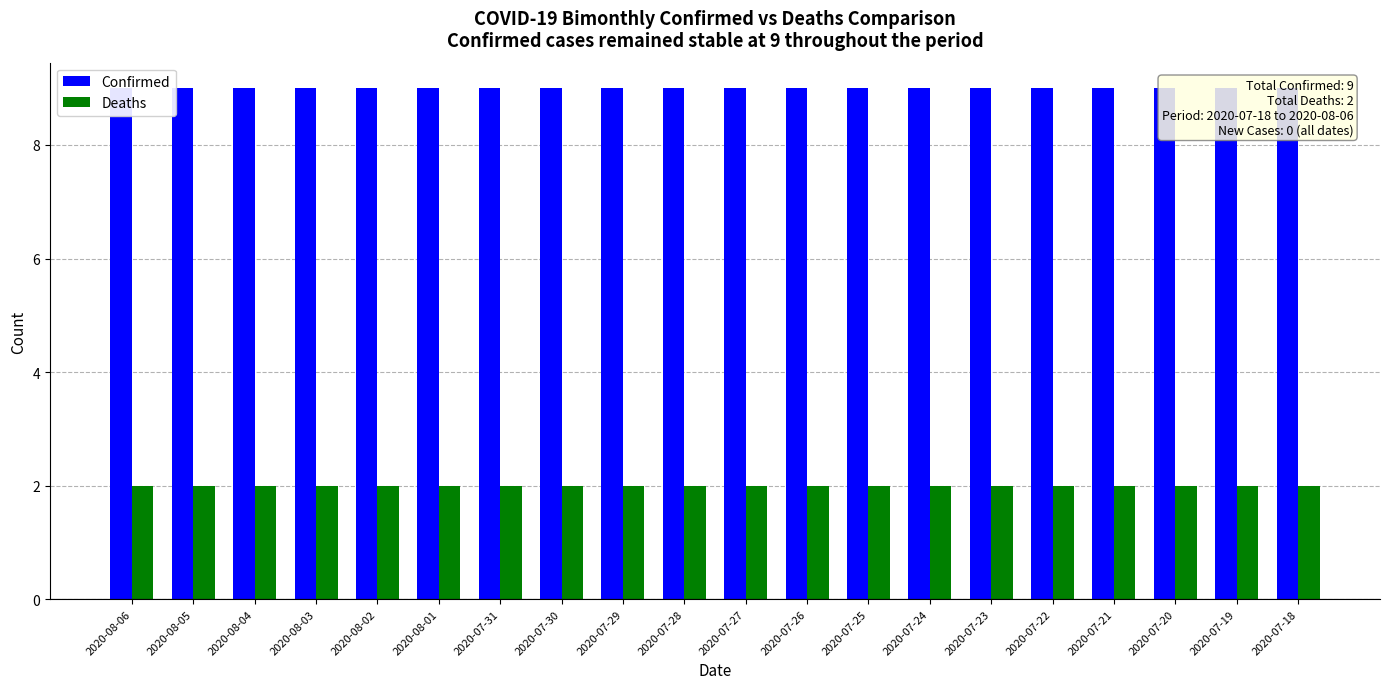

Which category has the lowest value across all series?

2020-08-06